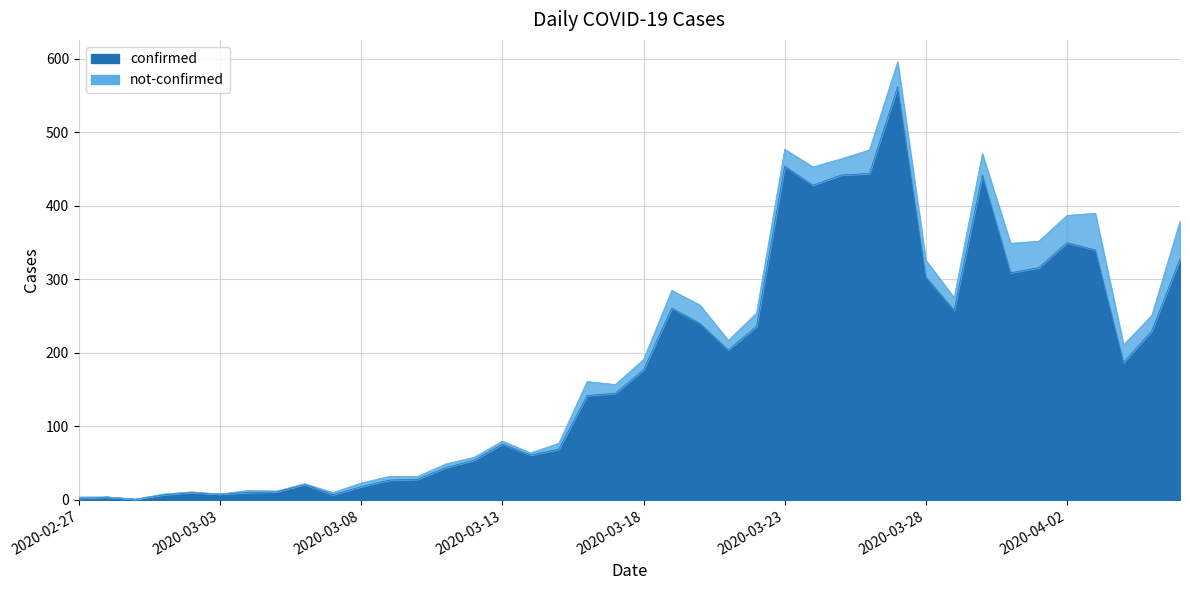

List the labels in order of value, smallest first.

2020-02-29, 2020-02-27, 2020-02-28, 2020-03-01, 2020-03-07, 2020-03-03, 2020-03-02, 2020-03-04, 2020-03-05, 2020-03-08, 2020-03-06, 2020-03-09, 2020-03-10, 2020-03-11, 2020-03-12, 2020-03-14, 2020-03-15, 2020-03-13, 2020-03-16, 2020-03-17, 2020-03-18, 2020-04-04, 2020-03-21, 2020-04-05, 2020-03-22, 2020-03-20, 2020-03-29, 2020-03-19, 2020-03-28, 2020-03-31, 2020-04-01, 2020-04-06, 2020-04-03, 2020-04-02, 2020-03-24, 2020-03-25, 2020-03-30, 2020-03-26, 2020-03-23, 2020-03-27